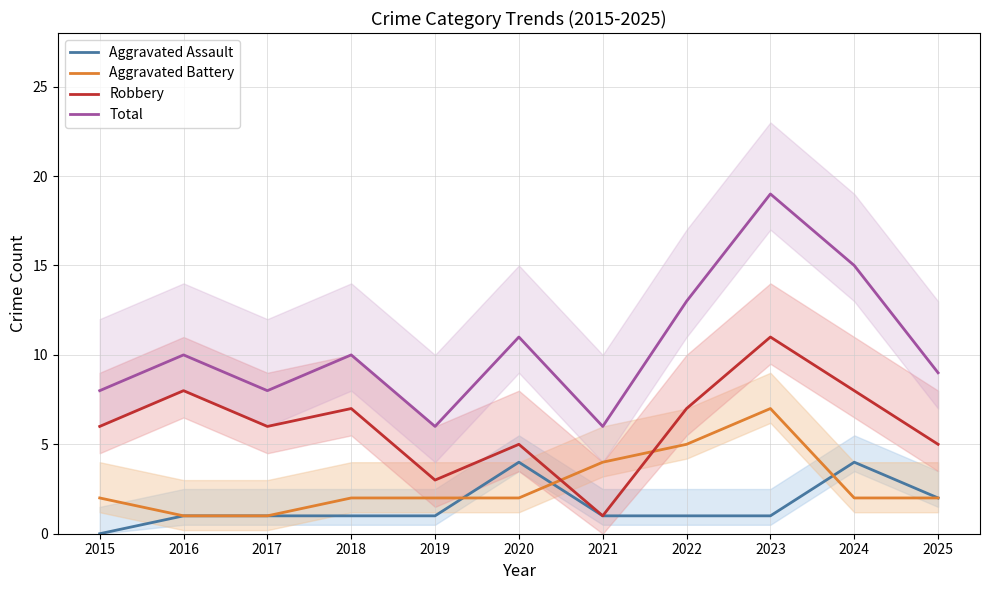

At which category does Robbery reach its first local peak?

2016